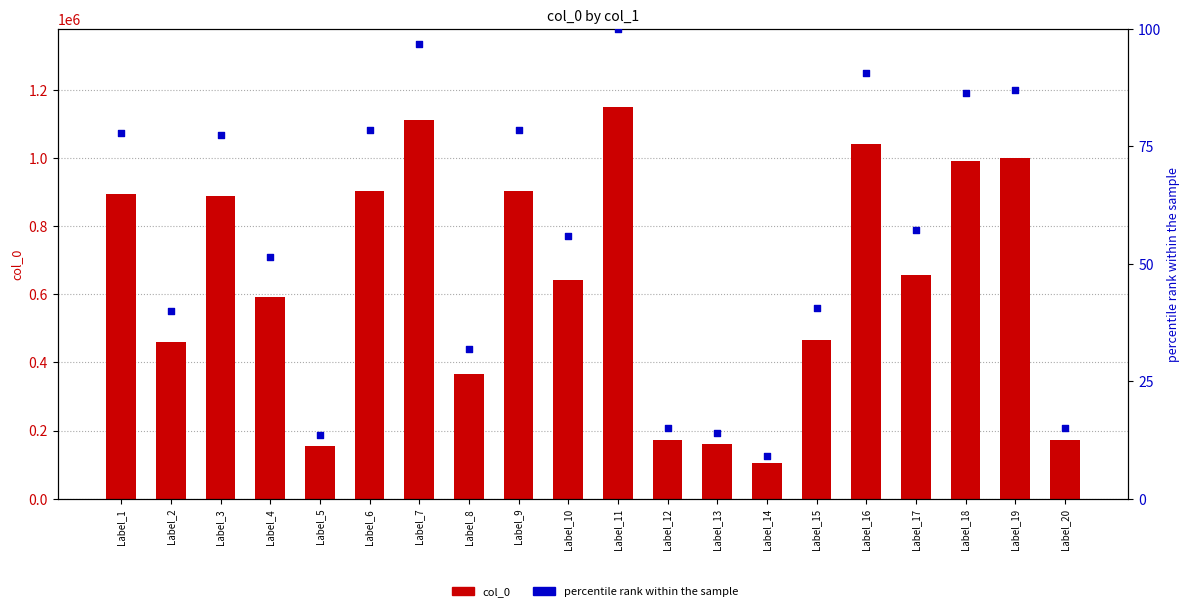

Which series contains the highest Y value?

col_0